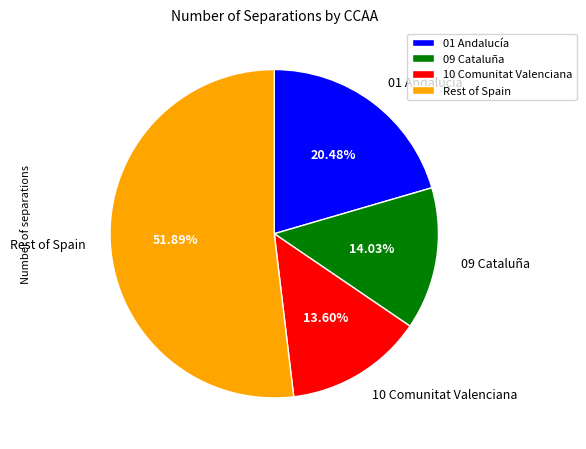

Count the number of slices in the pie.

4